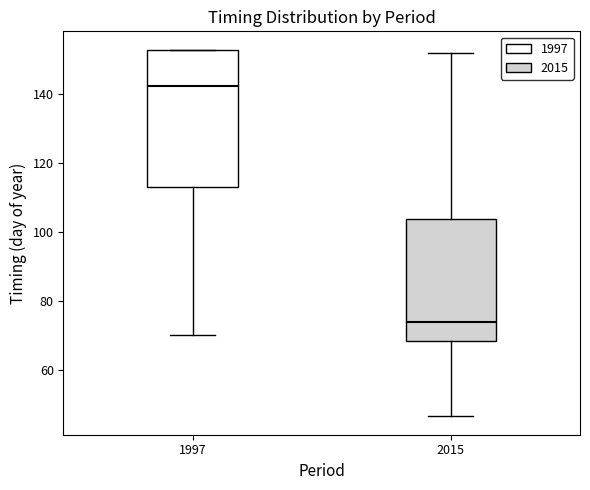

Comparing the boxes themselves (not the whiskers), which one is the tallest?

1997